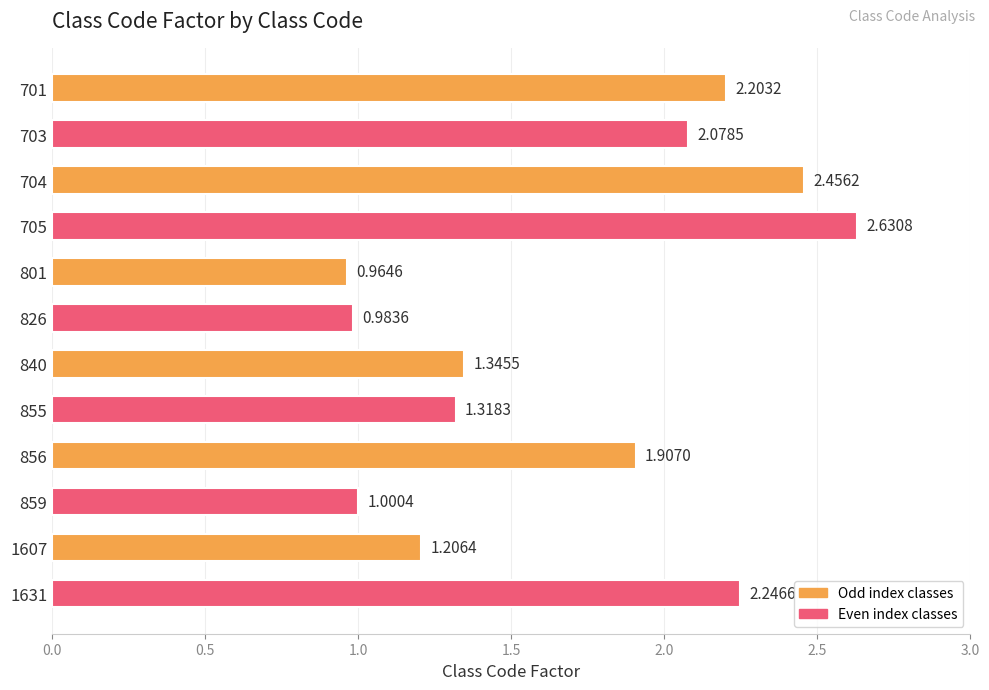

Which has a higher value, 701 or 856?

701